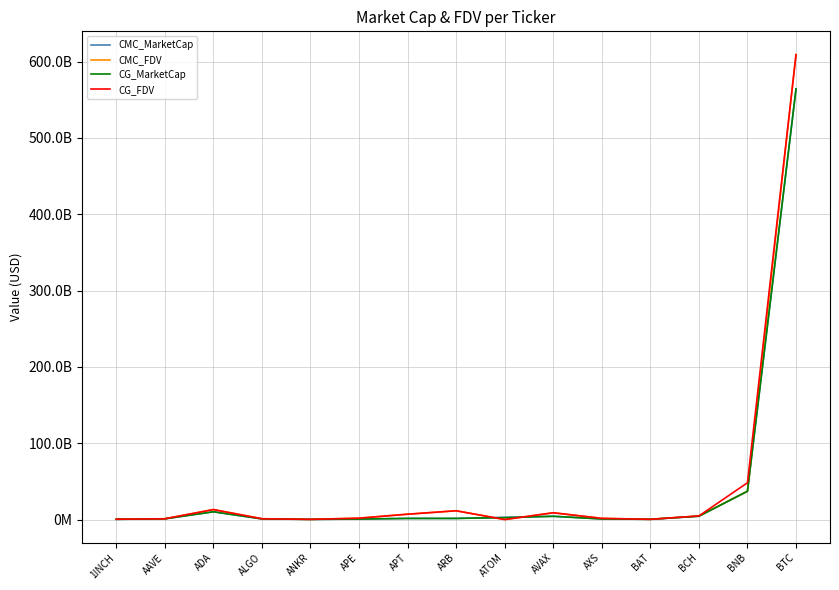

Does the chart have visible grid lines?

Yes